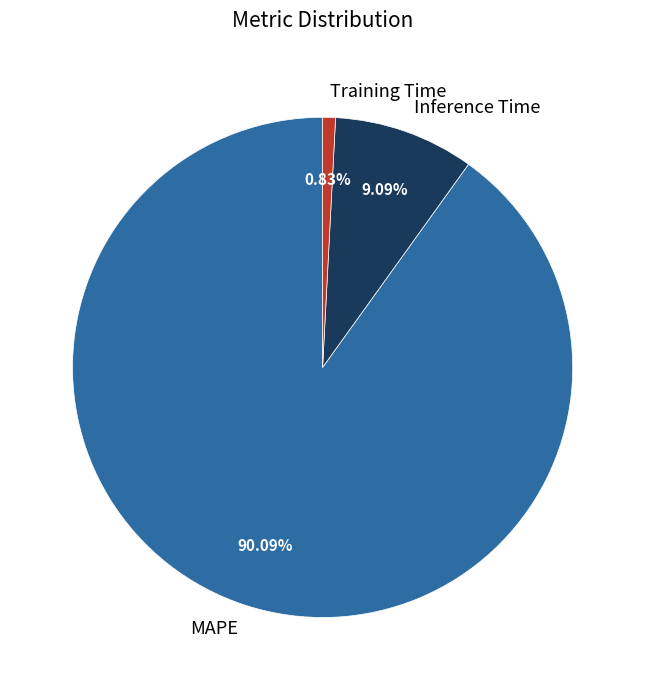

To the nearest percent, what is the difference between the largest and smallest slice percentages?

89%